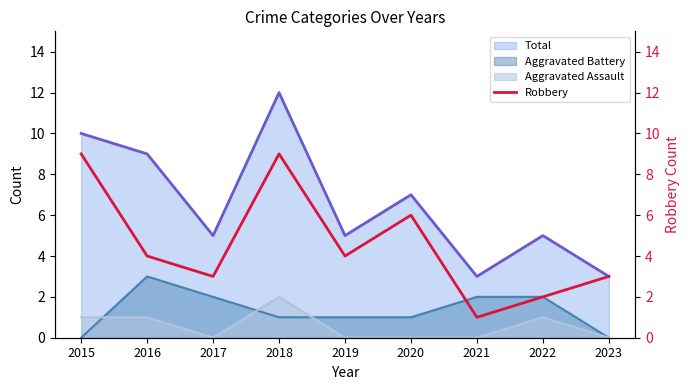

At which label does Total reach its peak?

2018